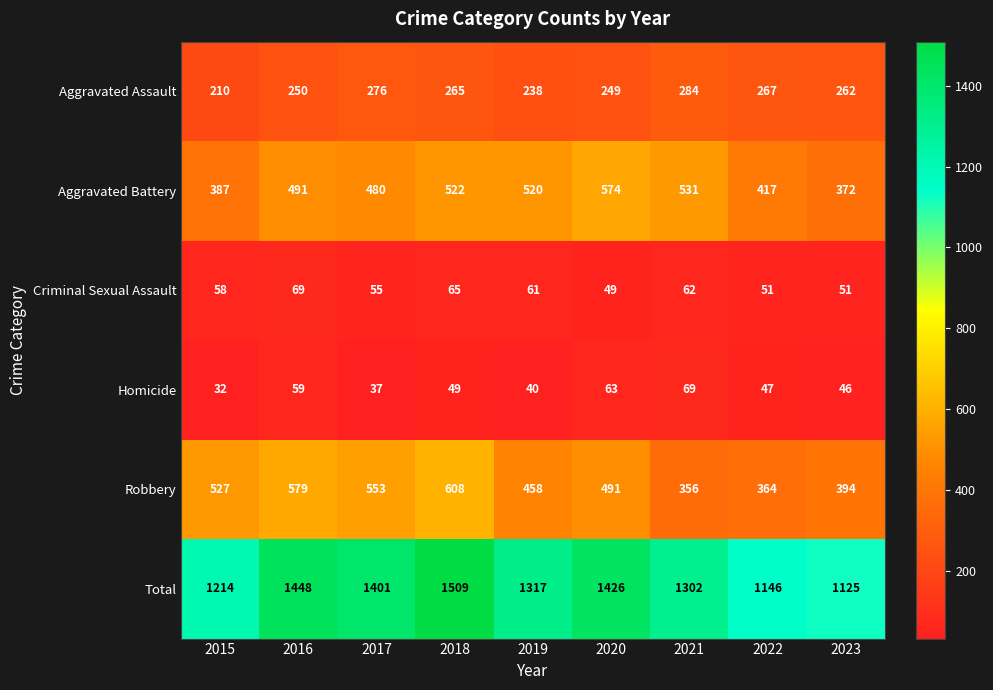

What is the highest value of the Aggravated Battery series?

574